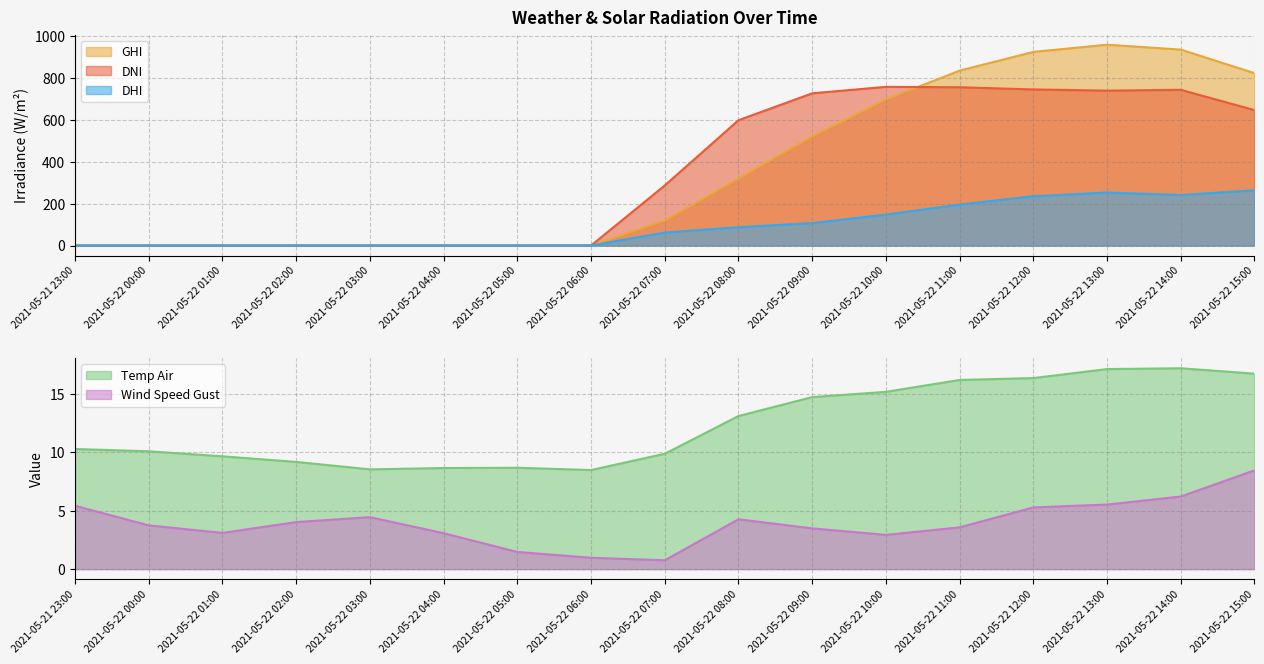

How many data points in dhi are less than 62?

8